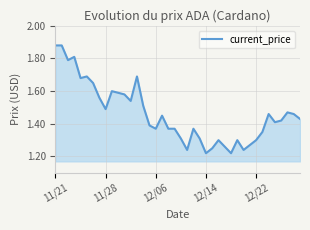

What is the difference between the maximum and minimum values?

0.7